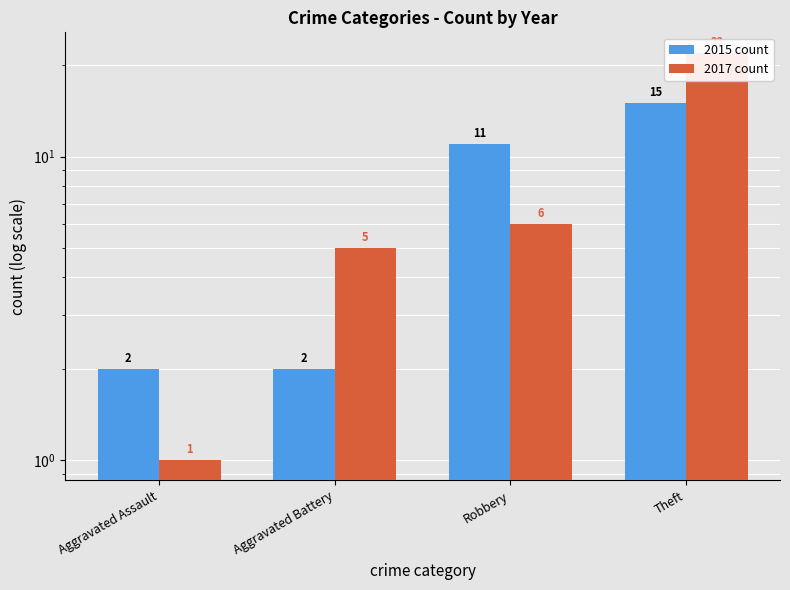

Reading left to right, what are all the values shown in this chart?

2015 count: 2	2	11	15
2017 count: 1	5	6	22